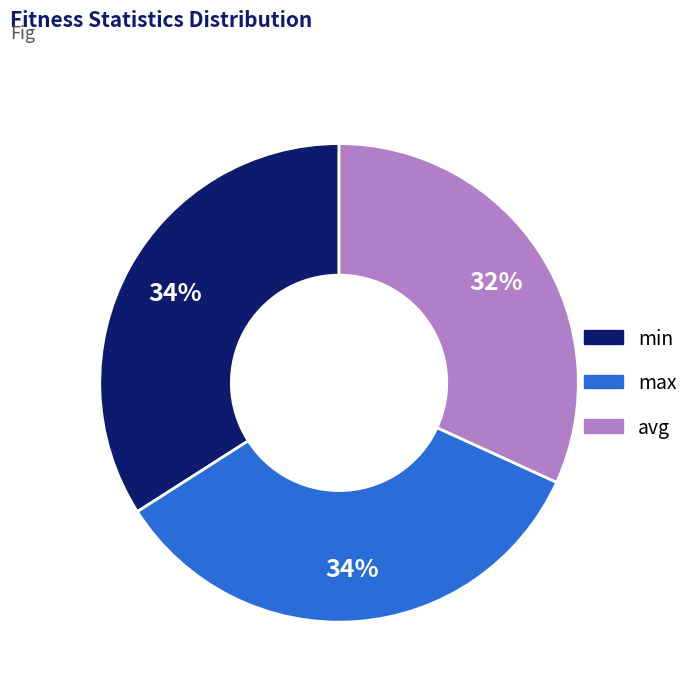

Combined, do max and min account for over 50%?

Yes